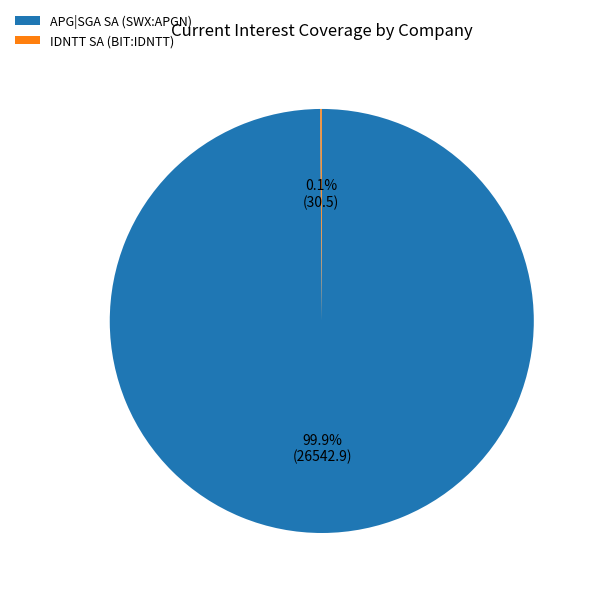

How much of the chart is everything except APG|SGA SA (SWX:APGN)?

0.1%